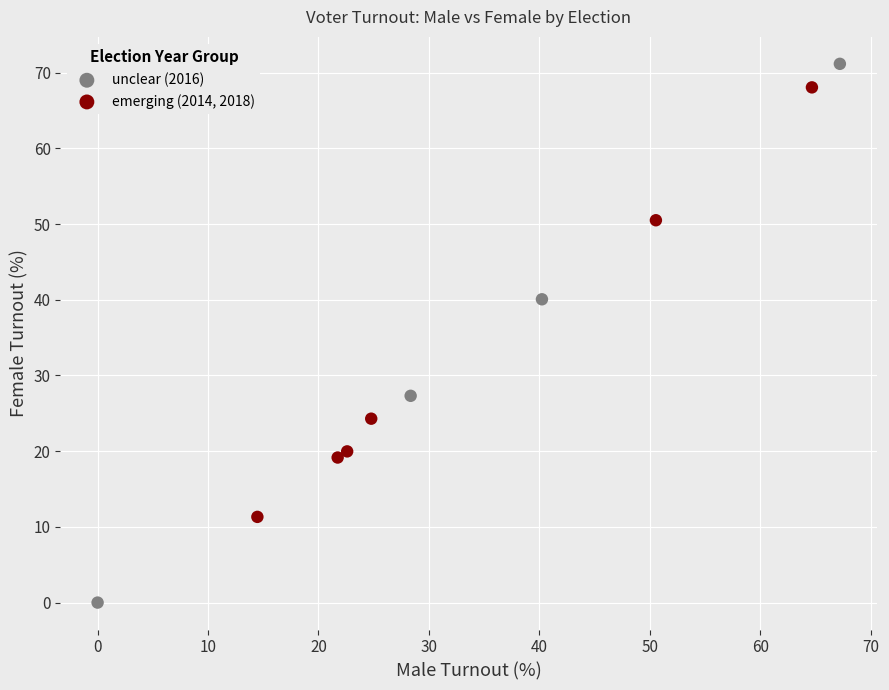

Which series contains the lowest Y value?

unclear (2016)